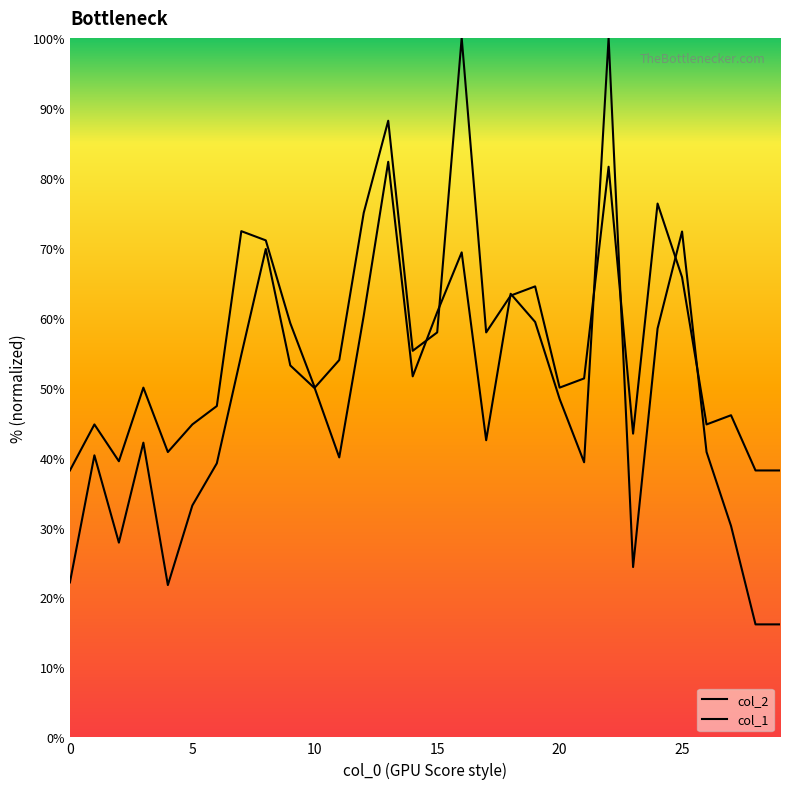

Where is col_2 nearest to the value 58?

24